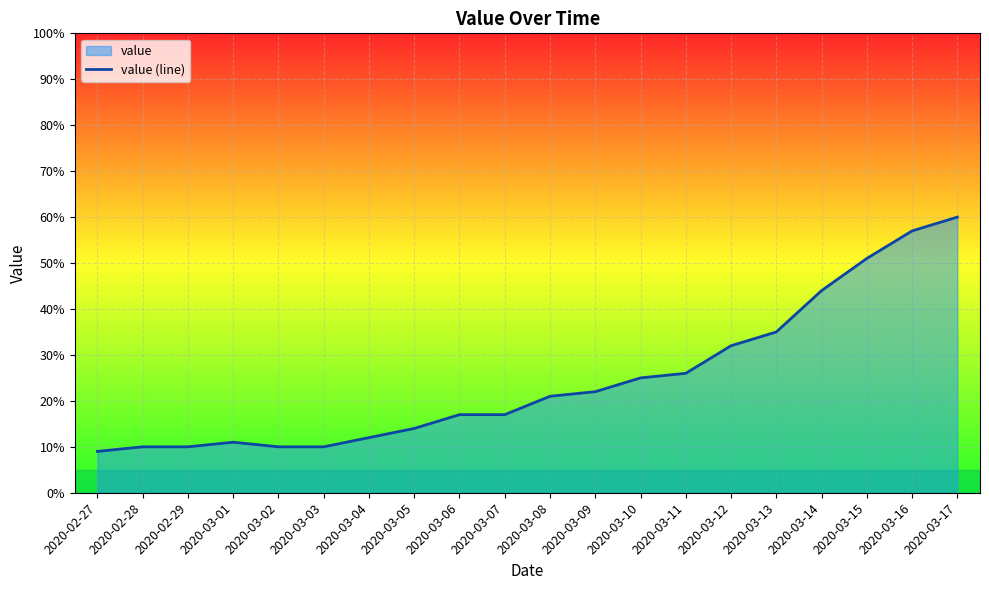

Does the chart display data point markers on the line(s)?

No